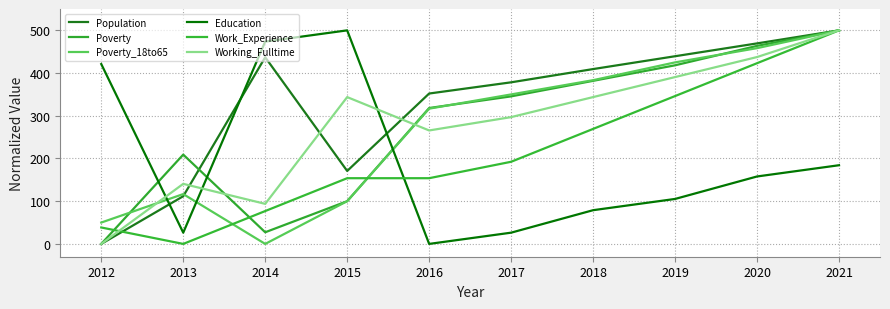

Reading left to right, transcribe all the data shown in this chart.

Population: 2012=0.0	2013=111.6	2014=437.0	2015=170.8	2016=352.1	2017=378.3	2018=409.4	2019=439.4	2020=469.5	2021=500.0
Poverty: 2012=0.0	2013=209.1	2014=27.3	2015=100.0	2016=318.2	2017=345.5	2018=381.8	2019=418.2	2020=463.6	2021=500.0
Poverty_18to65: 2012=50.0	2013=116.7	2014=0.0	2015=100.0	2016=316.7	2017=350.0	2018=383.3	2019=425.0	2020=458.3	2021=500.0
Education: 2012=421.1	2013=26.3	2014=473.7	2015=500.0	2016=0.0	2017=26.3	2018=78.9	2019=105.3	2020=157.9	2021=184.2
Work_Experience: 2012=38.5	2013=0.0	2014=76.9	2015=153.8	2016=153.8	2017=192.3	2018=269.2	2019=346.2	2020=423.1	2021=500.0
Working_Fulltime: 2012=0.0	2013=140.6	2014=93.8	2015=343.8	2016=265.6	2017=296.9	2018=343.8	2019=390.6	2020=437.5	2021=500.0